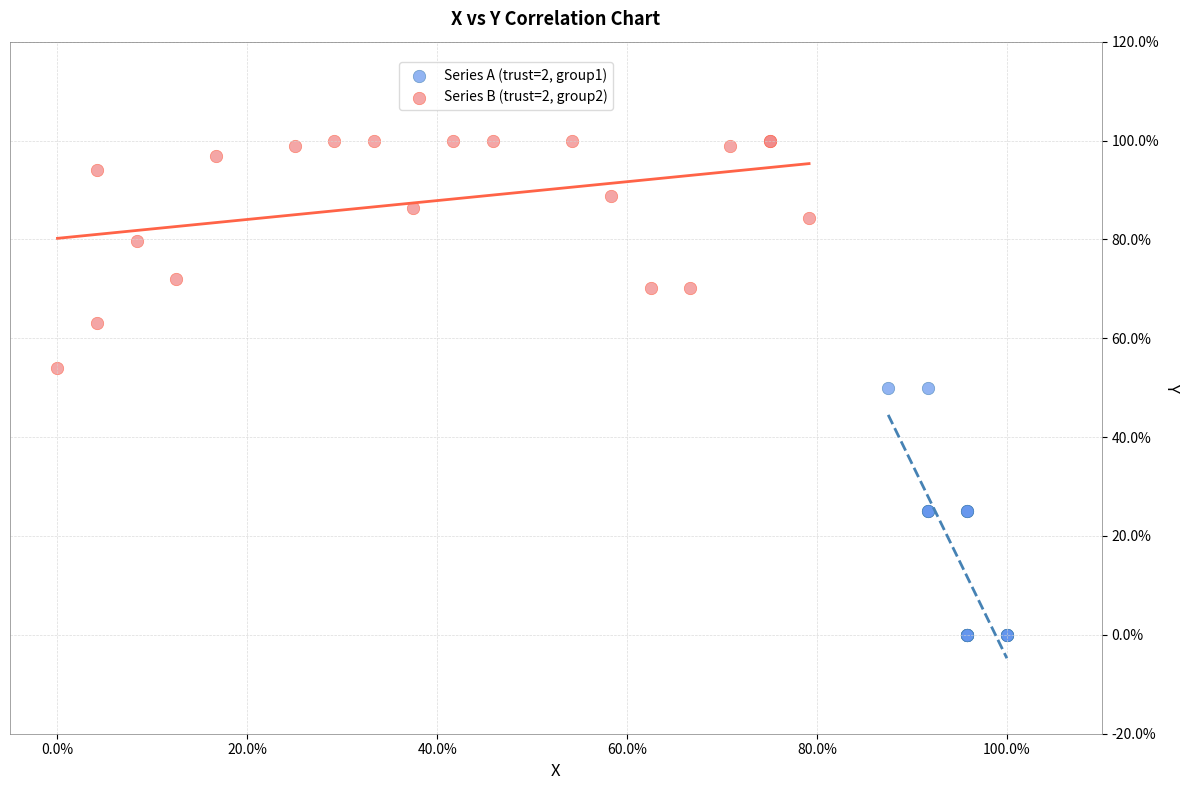

Which series contains the highest Y value?

Series B (trust=2, group2)